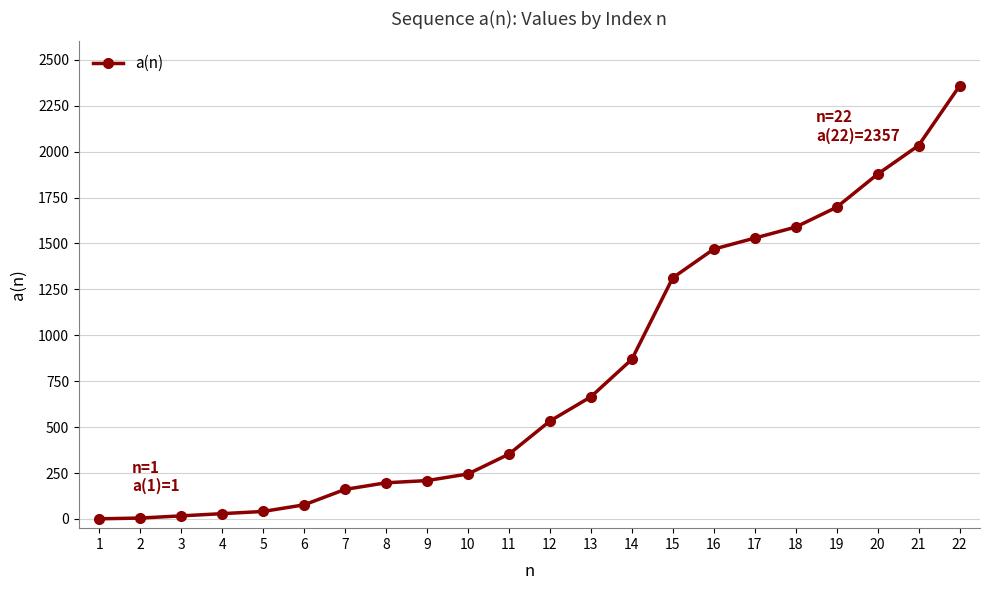

Read the value at 14, to the nearest 50.

850